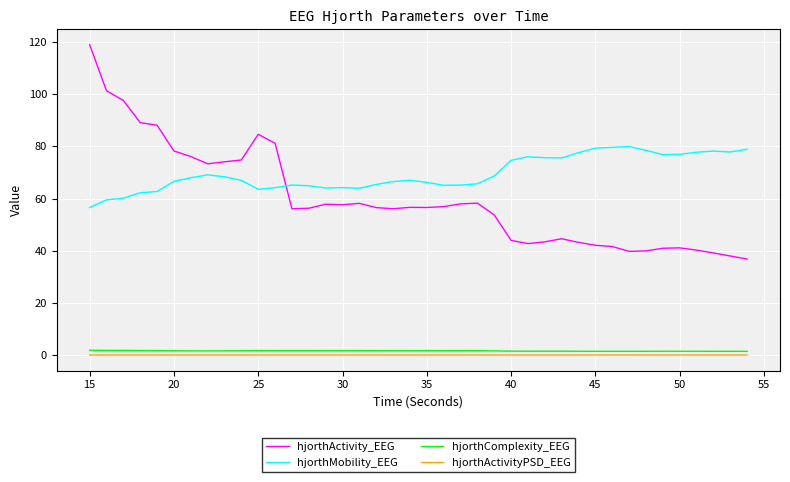

How many intersections are there between hjorthActivity_EEG and hjorthMobility_EEG?

1